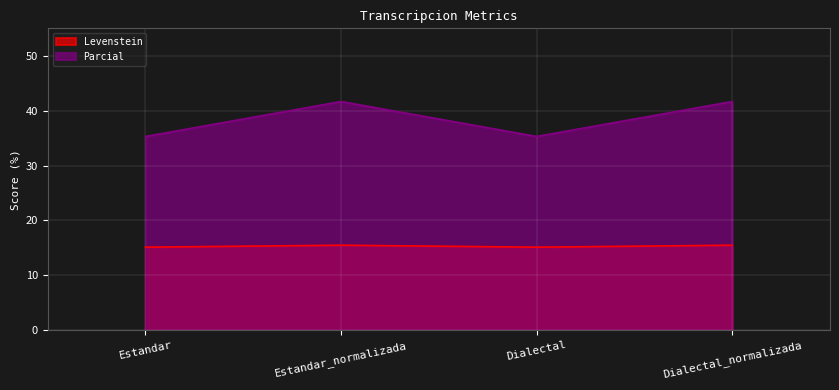

Between Estandar and Estandar_normalizada, which series saw the biggest shift?

Parcial